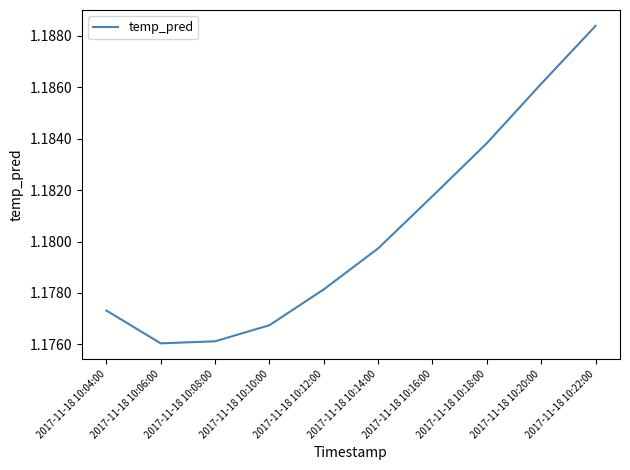

The chart shows a value of 1.9 at 2017-11-18 10:04:00. True or false?

False